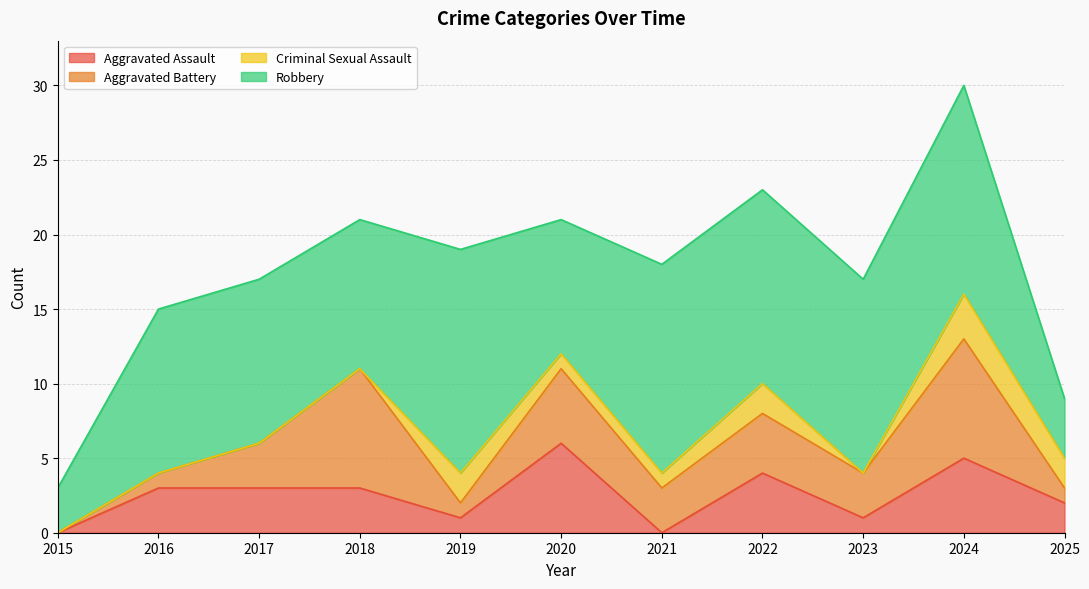

Between 2015 and 2020, which is larger?

2020